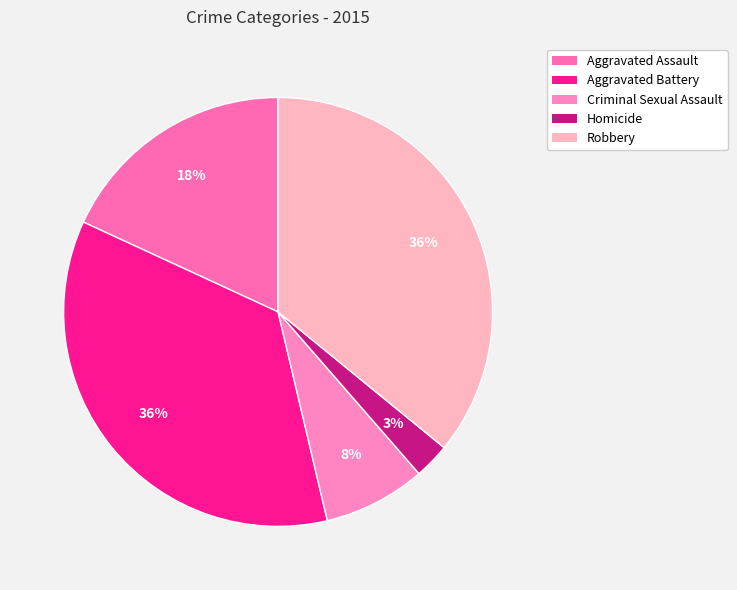

How many slices are in this pie chart?

5